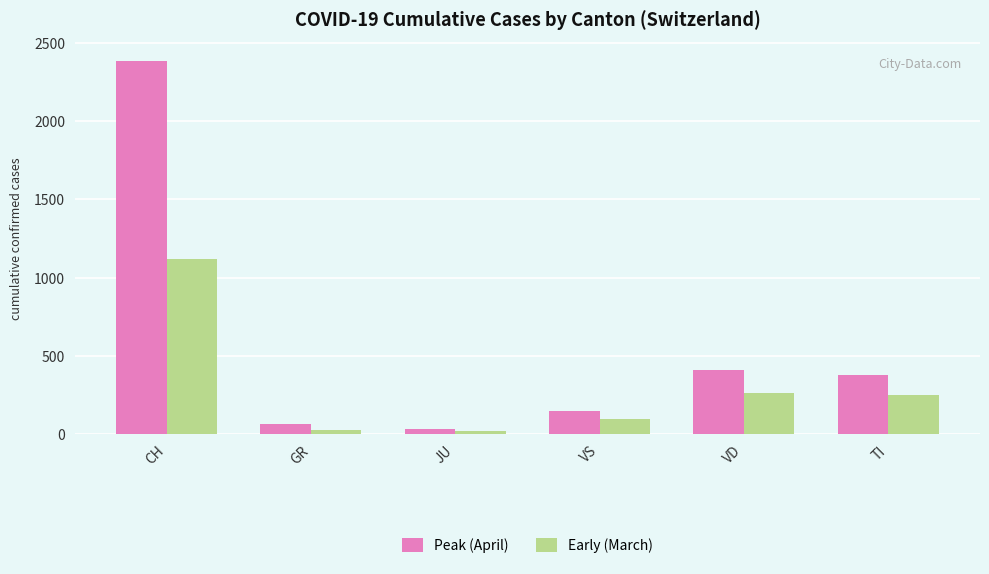

Between VS and TI, which series saw the biggest shift?

Peak (April)